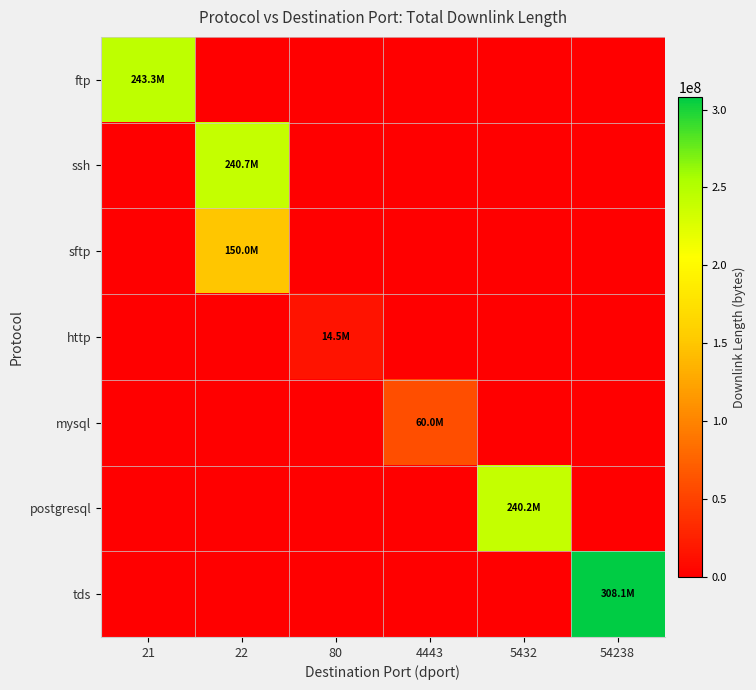

What is the total value across all series at 4443?

60034654